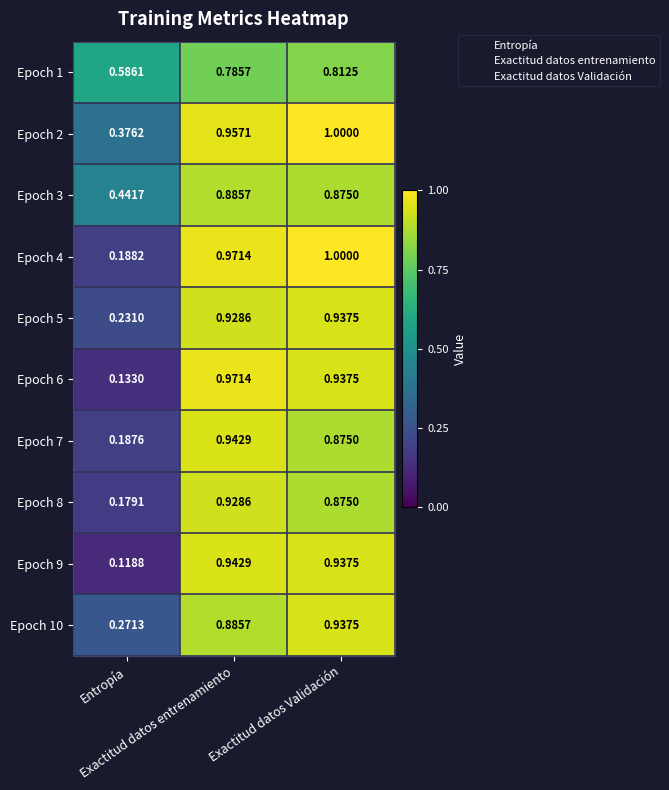

How many series are shown in this chart?

10